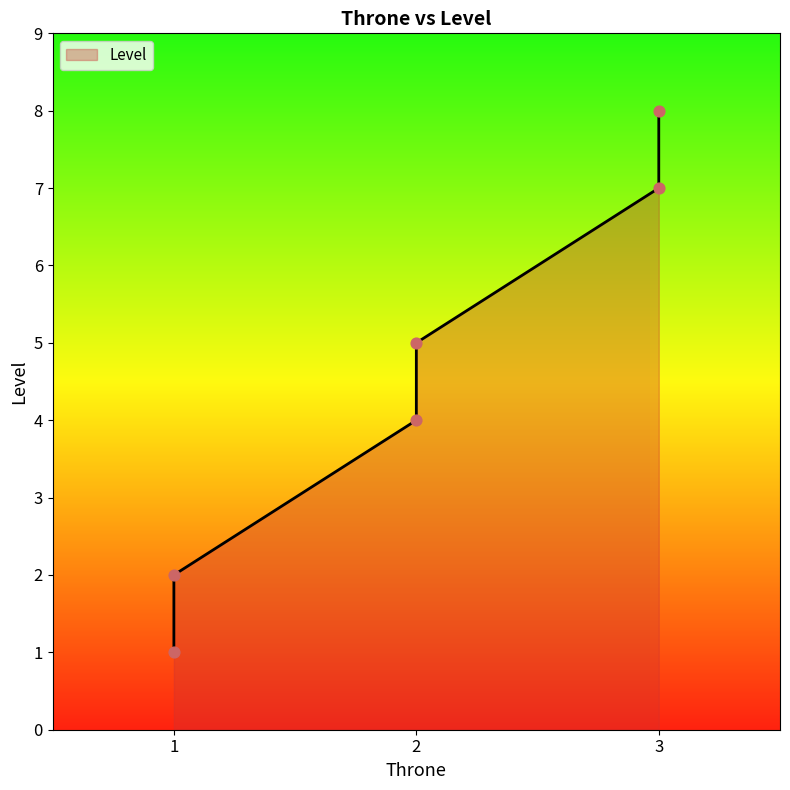

Which has a higher value, 1 or 3?

3